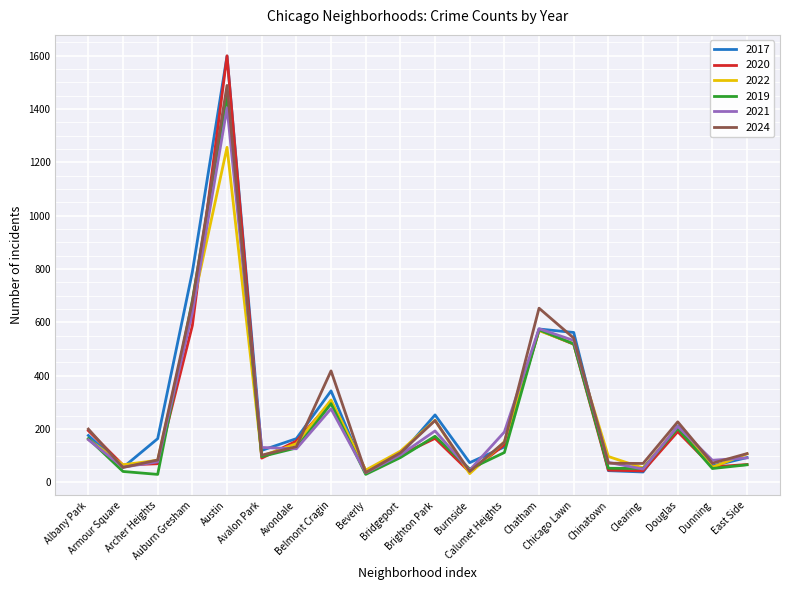

What is the maximum value shown in the chart?

1599